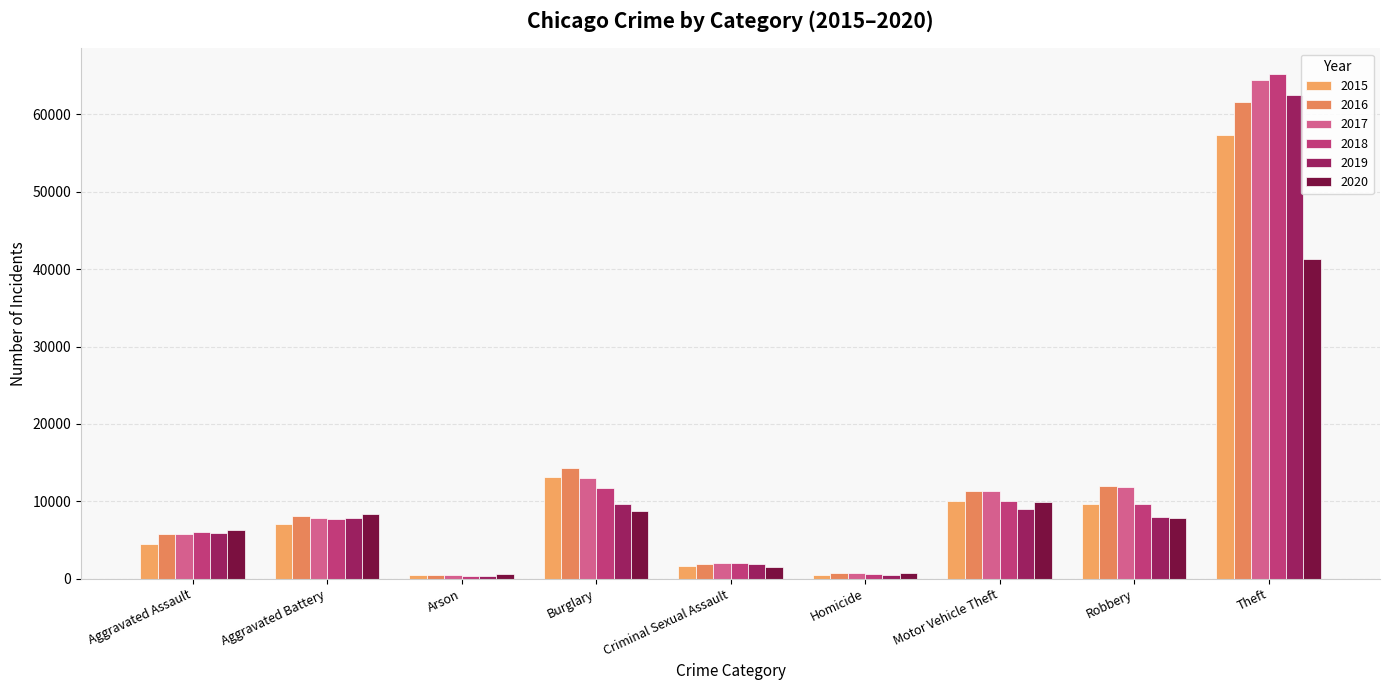

Are the bars horizontal?

No